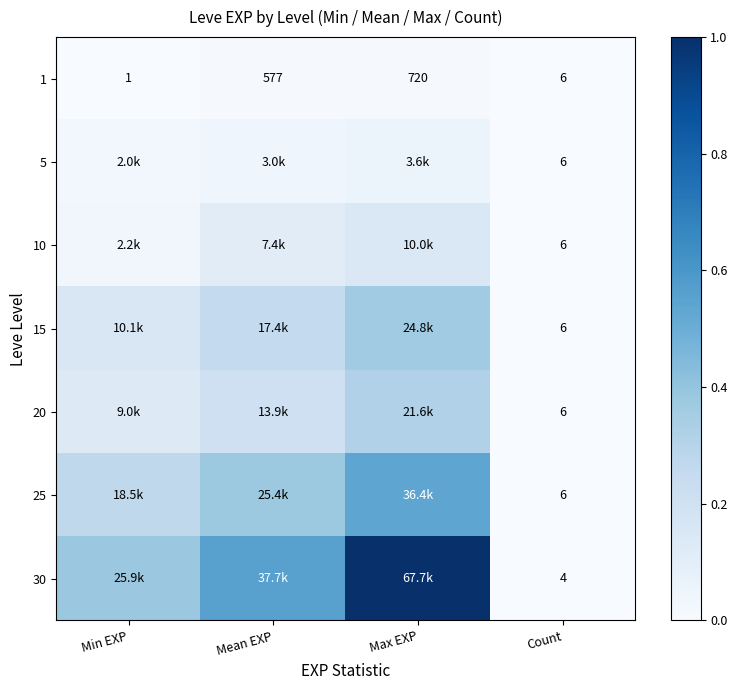

How many values in the 1 series are below 577?

2